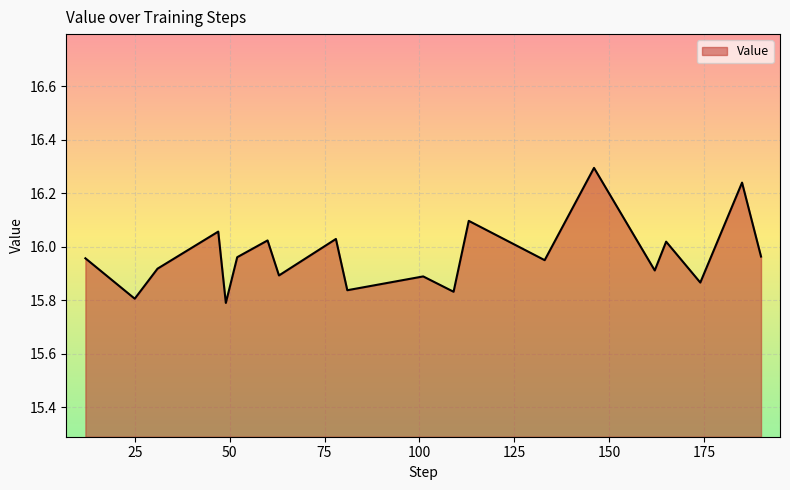

Does the chart display data point markers on the line(s)?

No